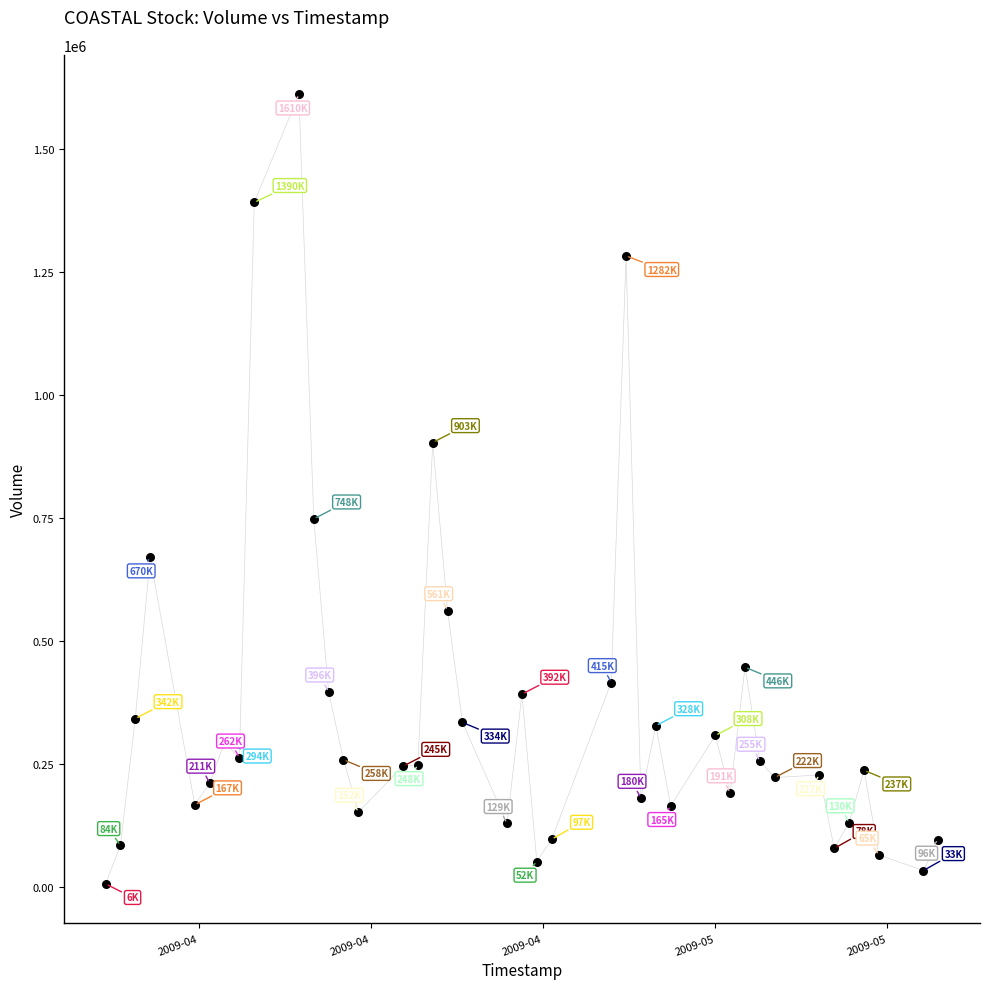

What Y value in the scatter plot is closest to 808533?

748000